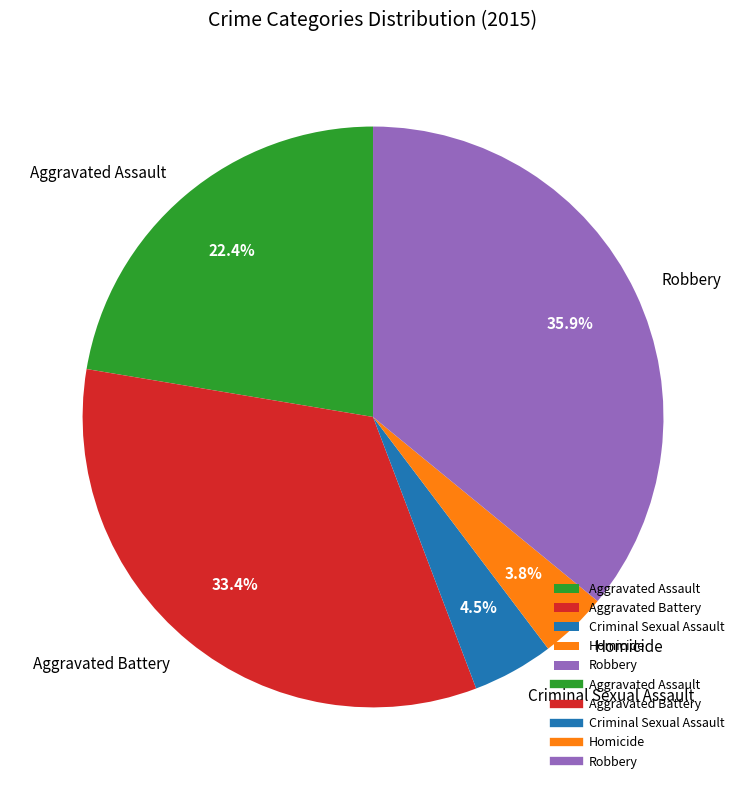

Is there any slice that represents more than half of the pie?

No